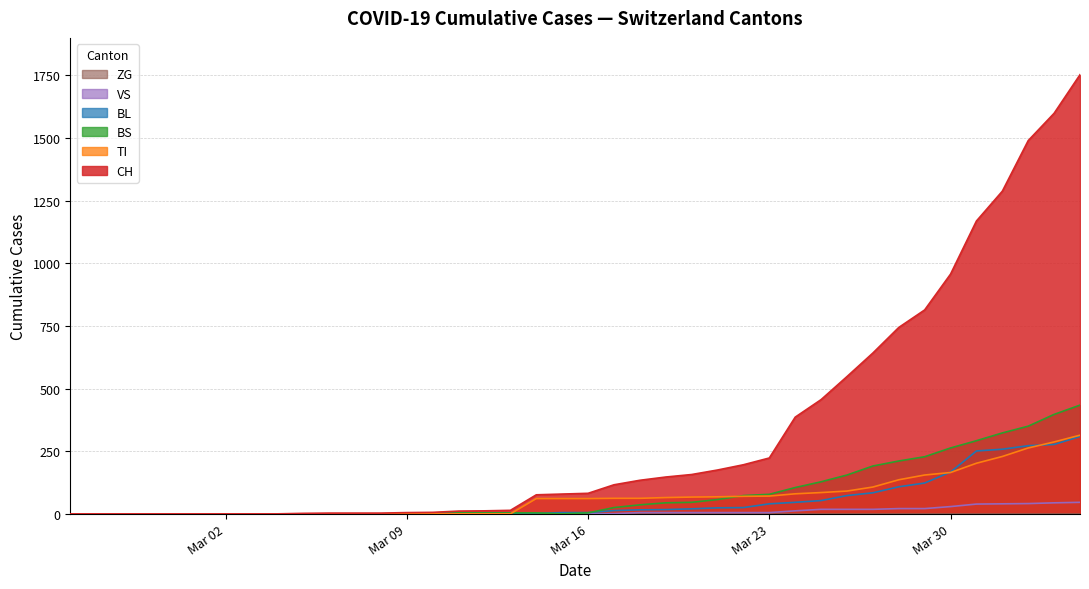

What is the greatest value displayed?

1753